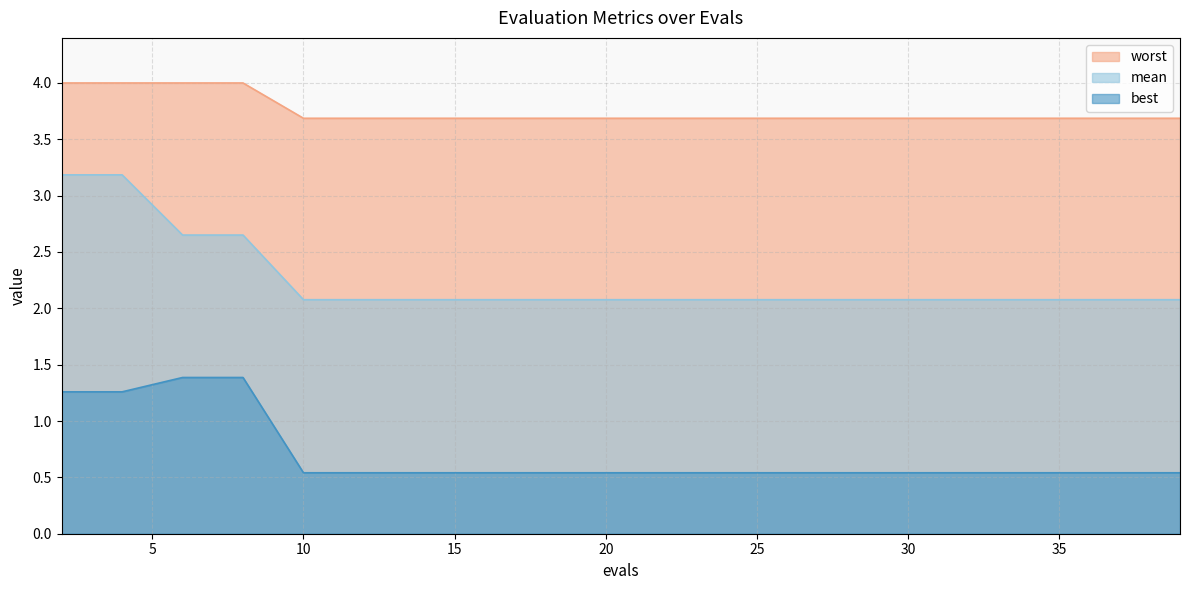

What is the value of the mean point at the 18th from the left?

2.1